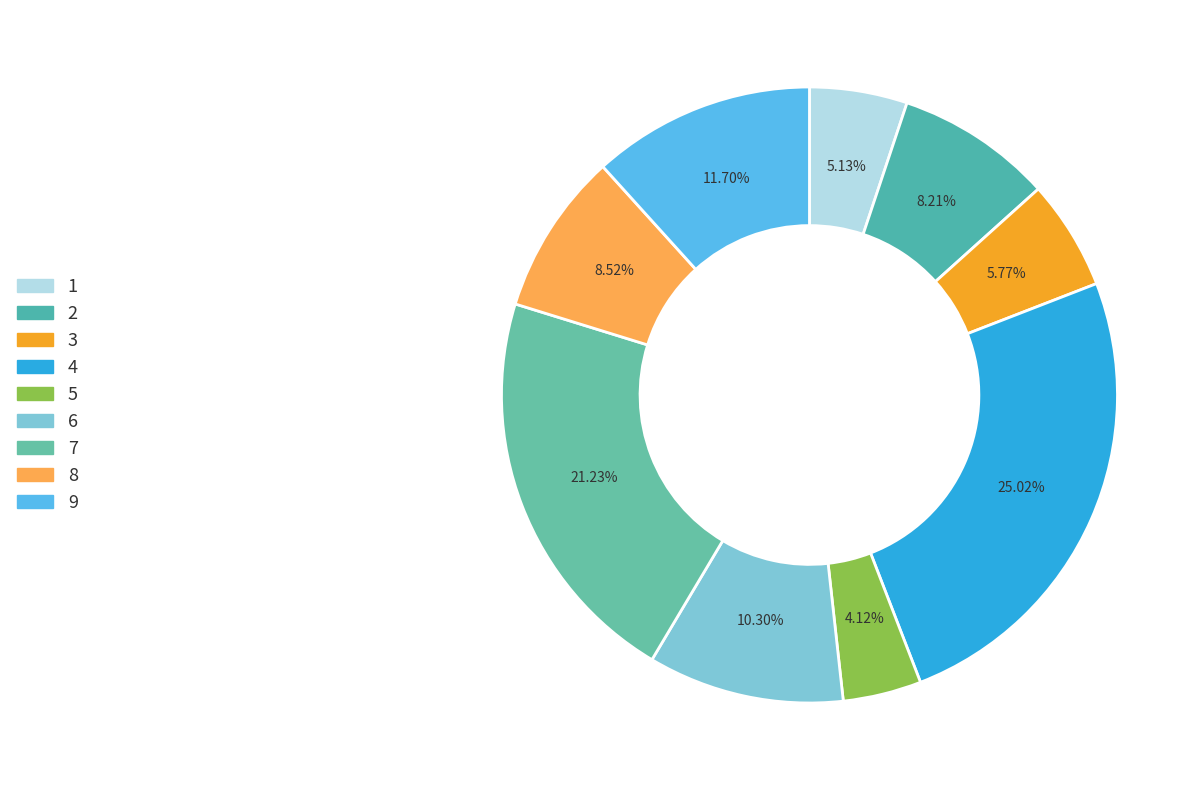

Combined, what portion of the pie is 5 and 2?

12.3%